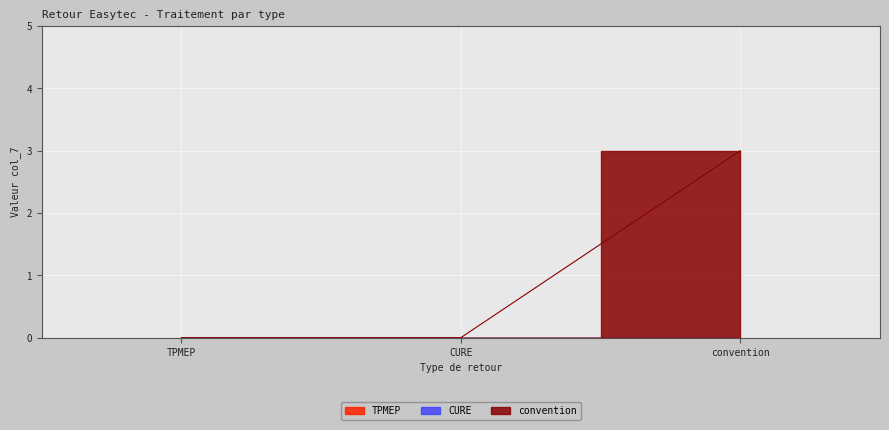

Reading left to right, transcribe all the data shown in this chart.

TPMEP: 0	0	0
CURE: 0	0	0
convention: 0	0	3